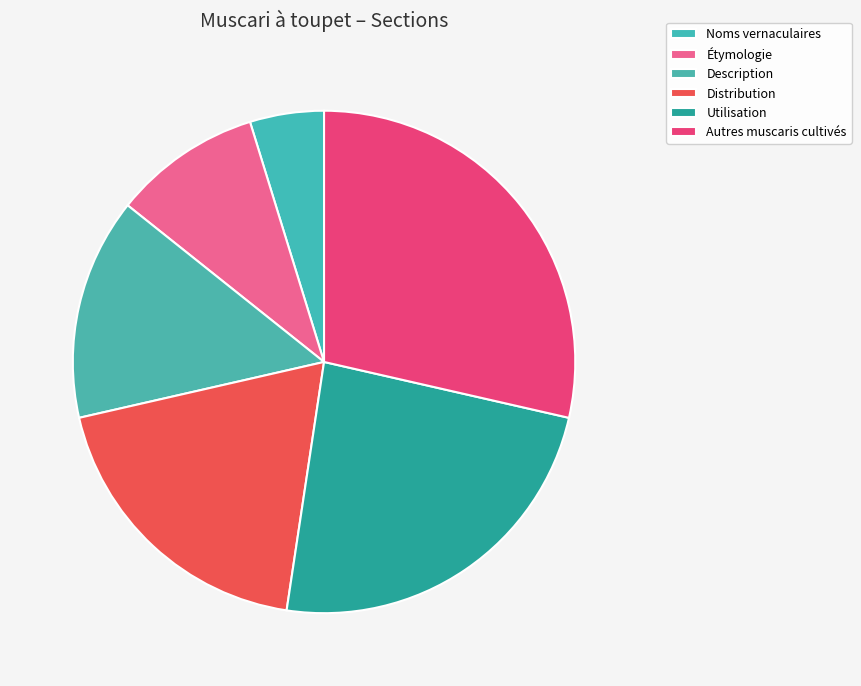

Count the number of slices in the pie.

6